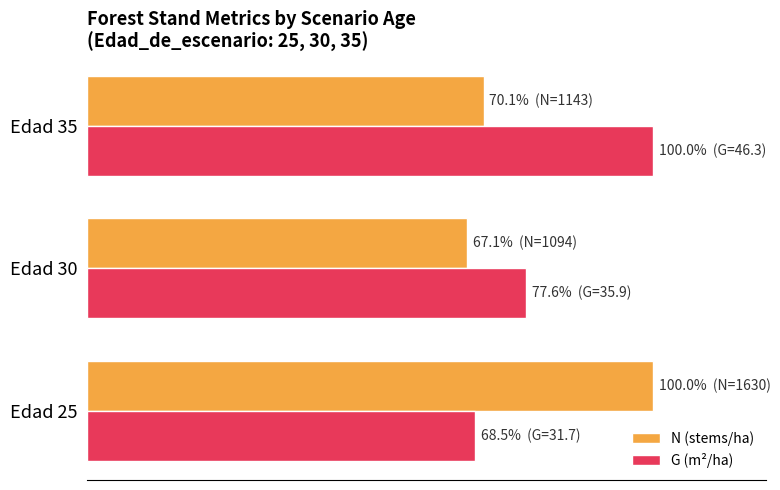

Rank the series by their average value, from highest to lowest.

G (m²/ha), N (stems/ha)